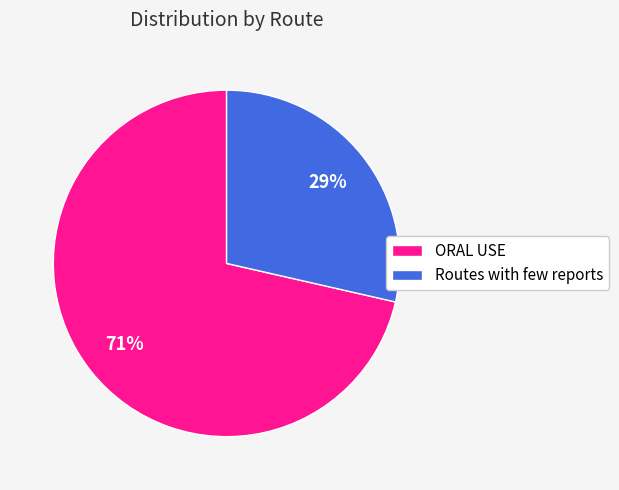

Is there a majority slice in this chart?

Yes